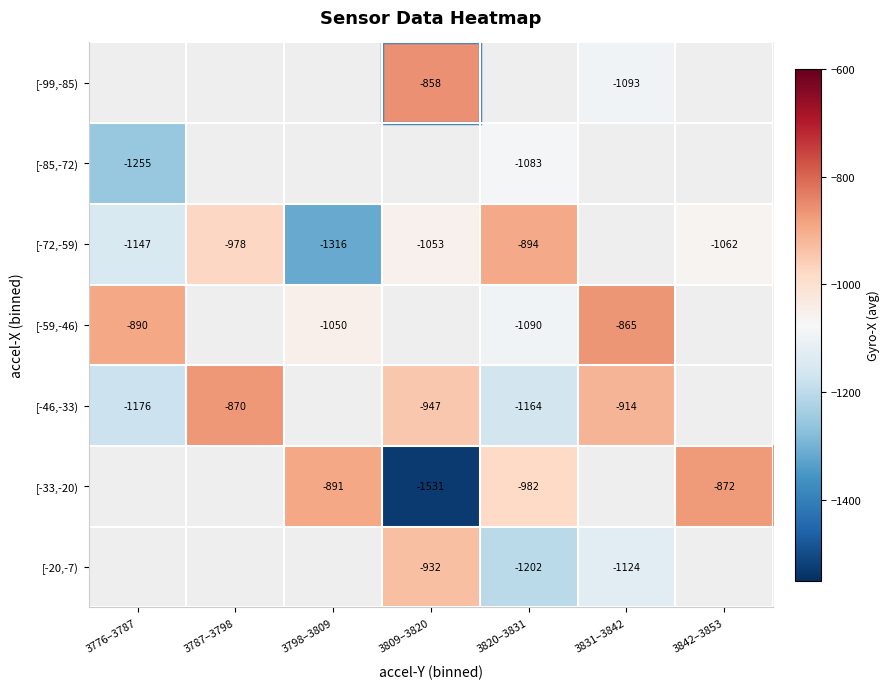

Is it true that [-85,-72) equals -1083.0 at 3820–3831?

True